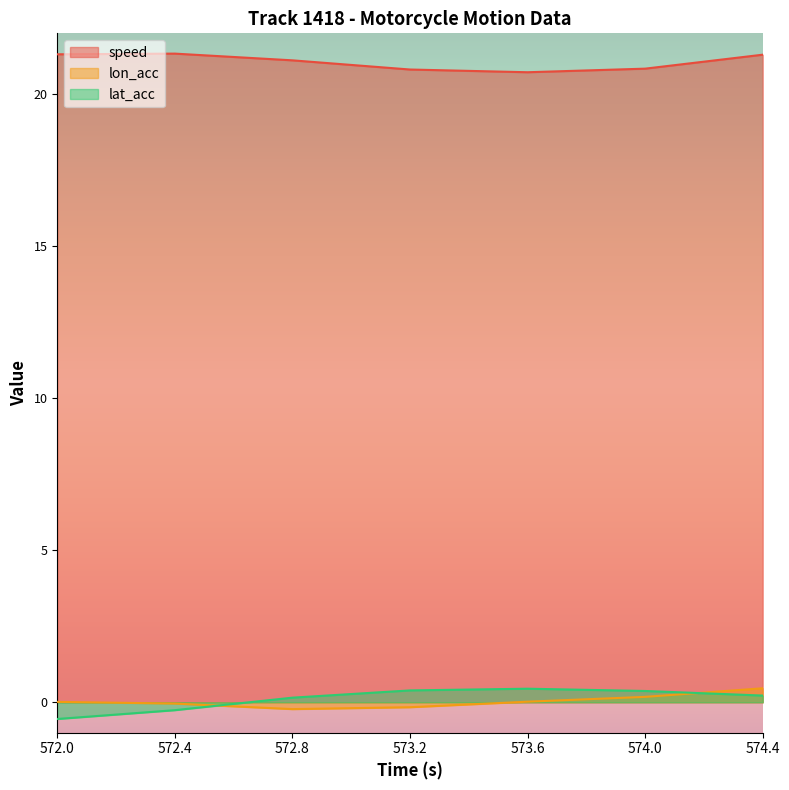

What is the total value across all series at 572.0?

20.8